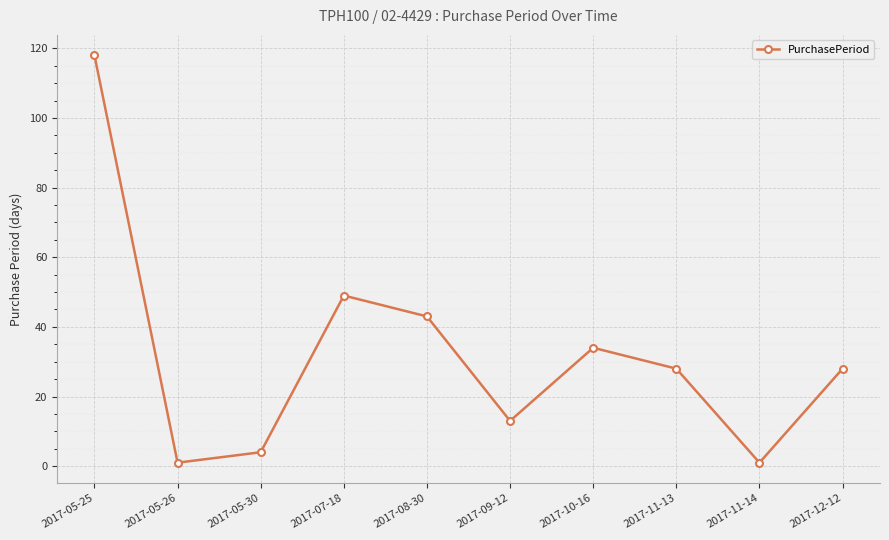

Between 2017-05-30 and 2017-10-16, which is larger?

2017-10-16